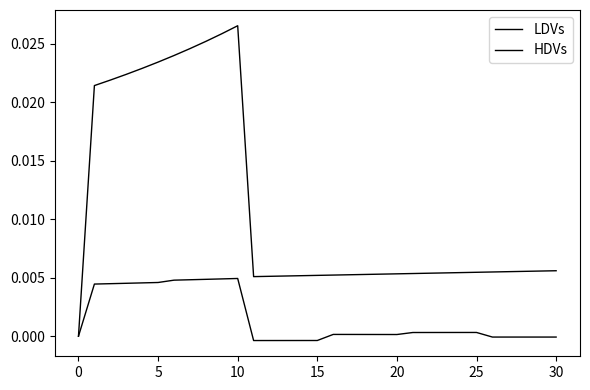

Does the chart have visible grid lines?

No